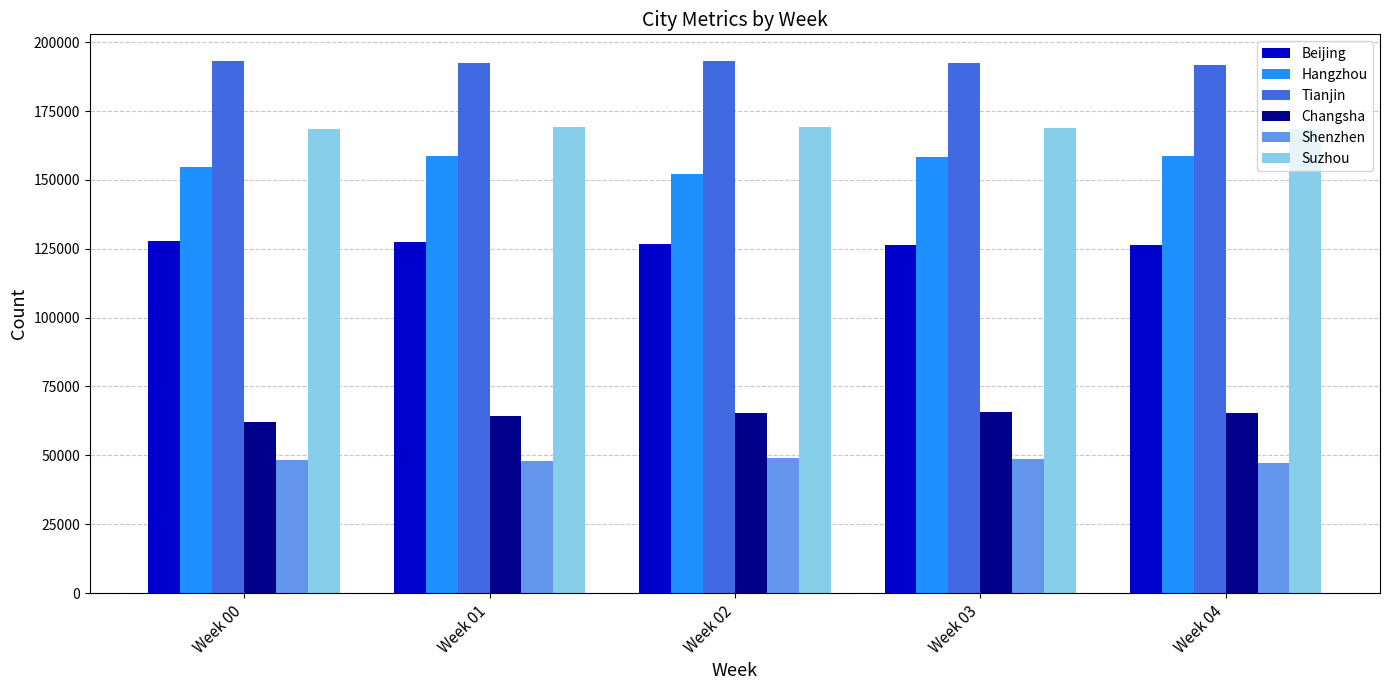

What are all the series names shown in the legend?

Beijing, Hangzhou, Tianjin, Changsha, Shenzhen, Suzhou